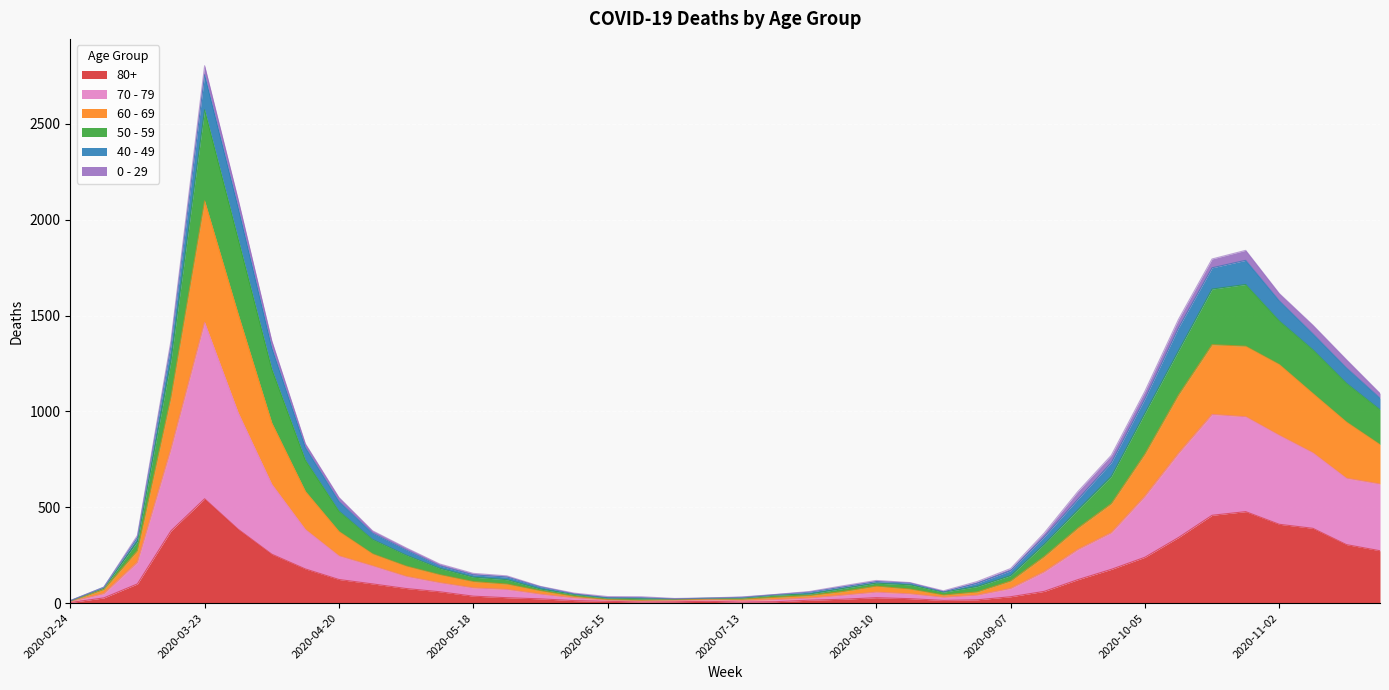

At which category is the sum across all series the highest?

2020-03-23